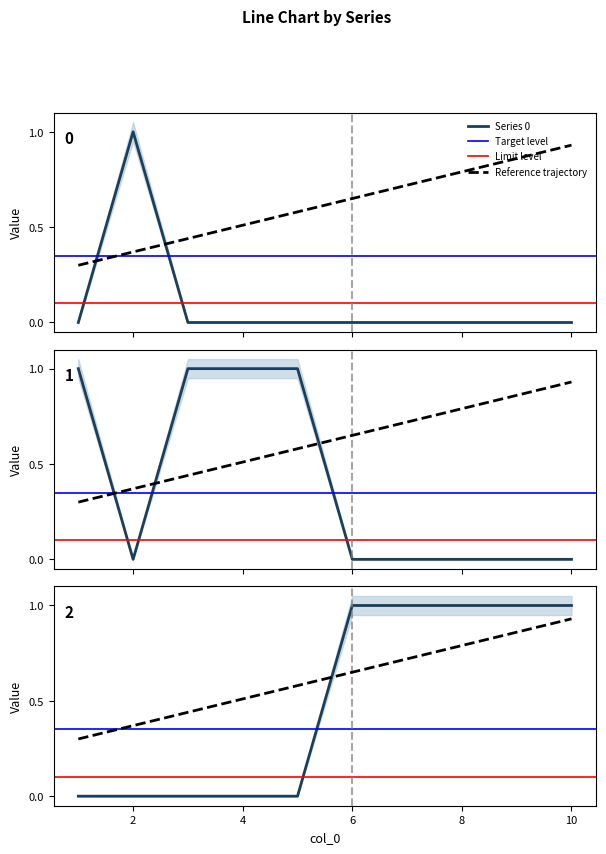

Reading right to left, list all the values displayed in this chart.

0: 10=0	9=0	8=0	7=0	6=0	5=0	4=0	3=0	2=1	1=0
1: 10=0	9=0	8=0	7=0	6=0	5=1	4=1	3=1	2=0	1=1
2: 10=1	9=1	8=1	7=1	6=1	5=0	4=0	3=0	2=0	1=0